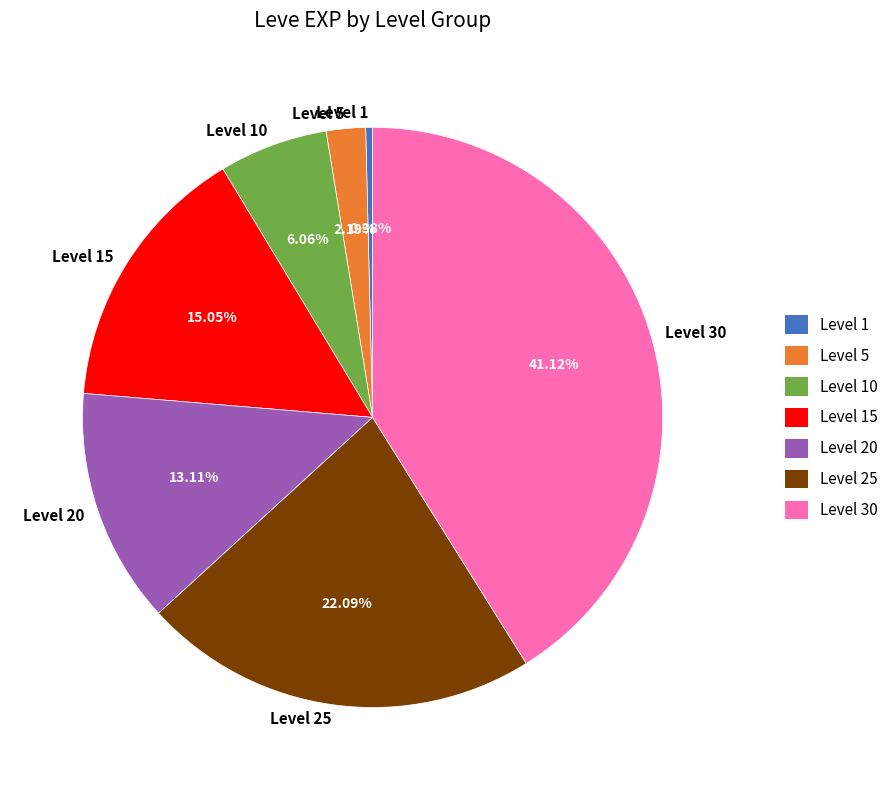

How many slices are in this pie chart?

7